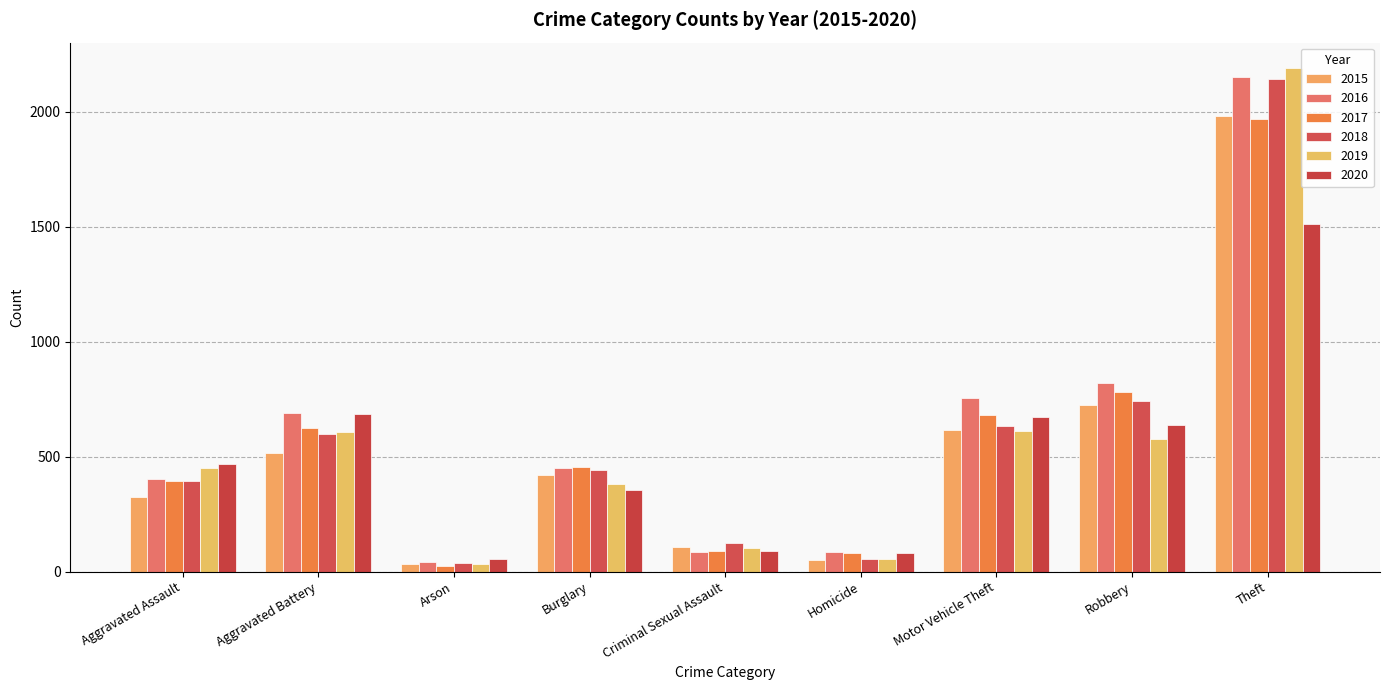

At how many categories does at least one series exceed 1525?

1